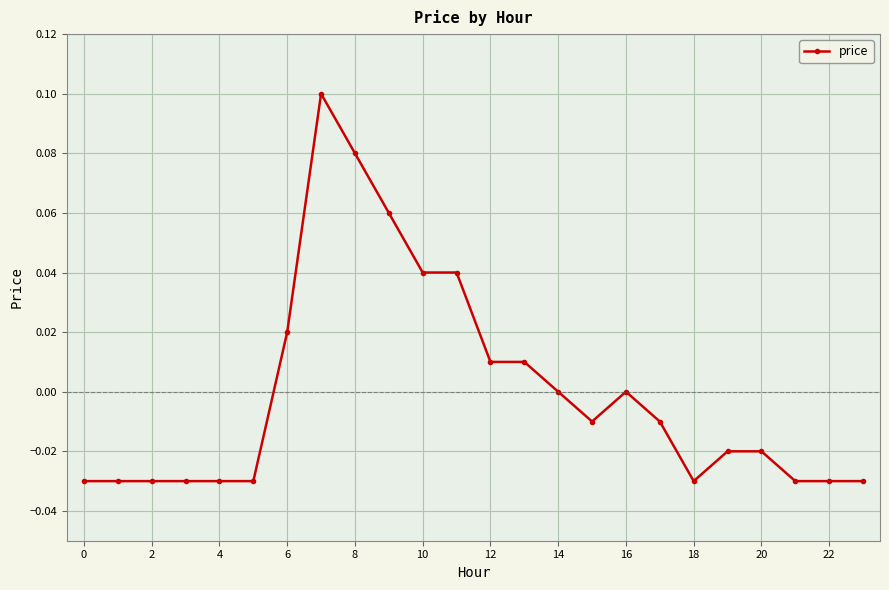

Is it true that the value at 14 is 0.1?

False